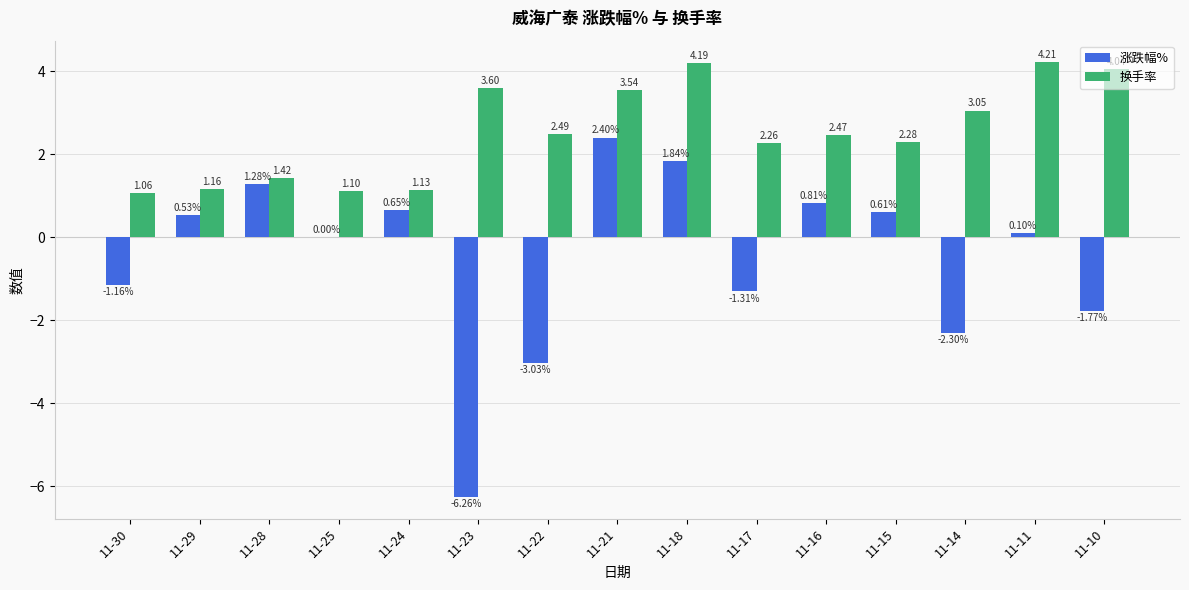

Is the value of 换手率 at 11-29 greater than the value of 涨跌幅% at 11-10?

Yes